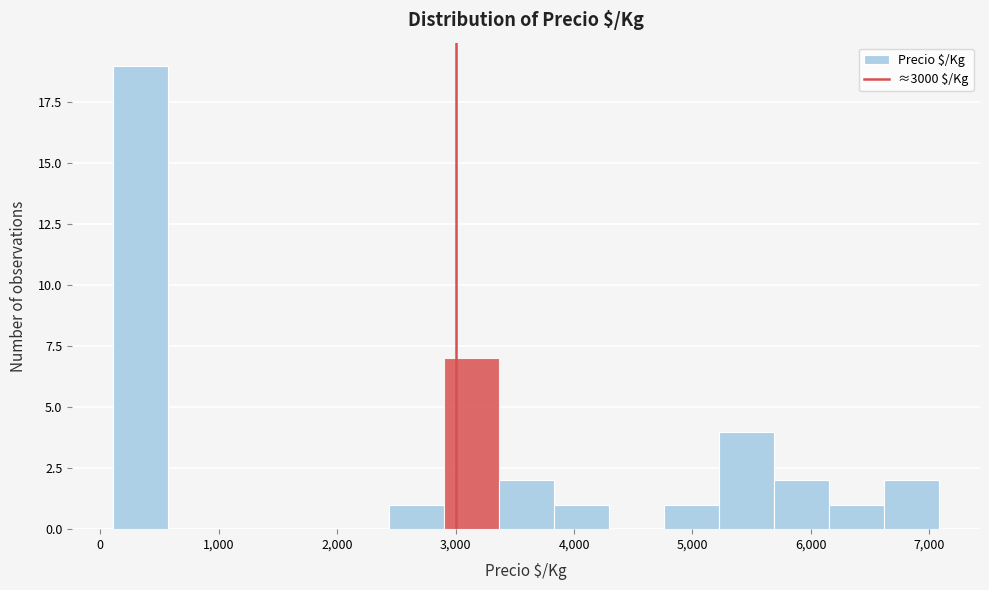

Reading left to right, list every bar in this chart as the range it spans on the x-axis followed by its height. Neither the bar edges nor the heights are printed on the chart, so give them approximately, as read against the axes.

100 to 600: 19
600 to 1000: 0
1000 to 1500: 0
1500 to 2000: 0
2000 to 2400: 0
2400 to 2900: 1
2900 to 3400: 7
3400 to 3800: 2
3800 to 4300: 1
4300 to 4800: 0
4800 to 5200: 1
5200 to 5700: 4
5700 to 6200: 2
6200 to 6600: 1
6600 to 7100: 2